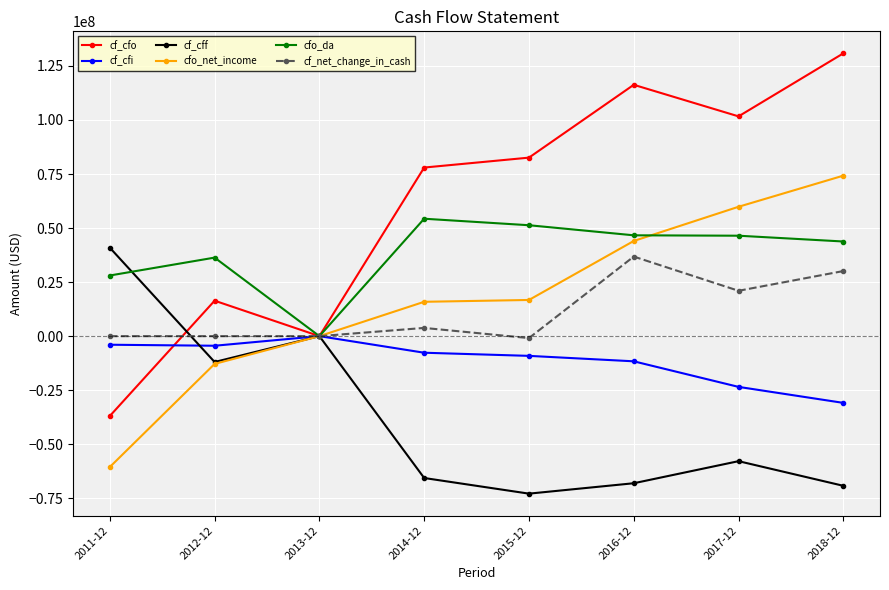

What is the label of the 3rd point from the left?

2013-12